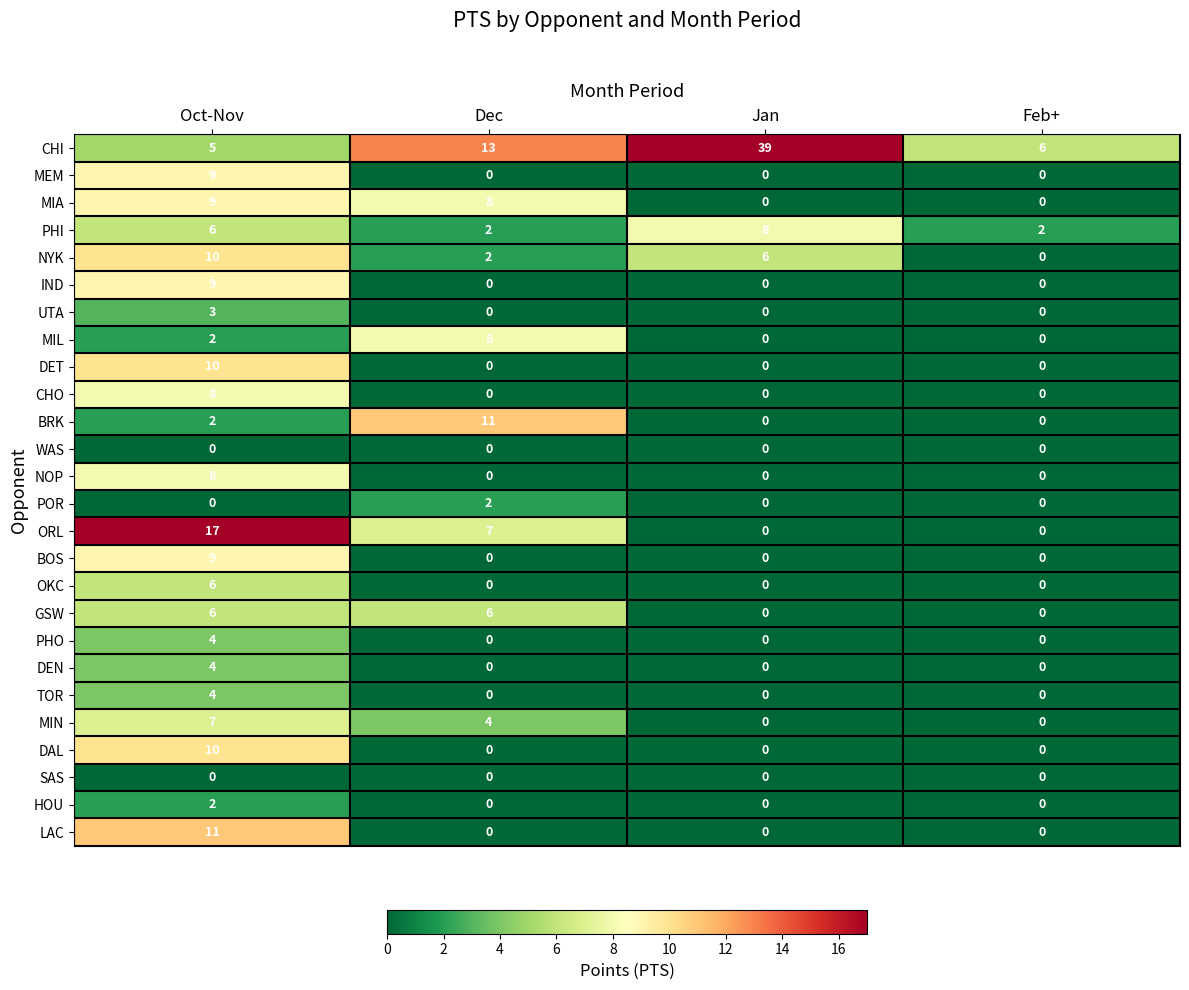

Between Oct-Nov and Dec, which series saw the biggest shift?

LAC